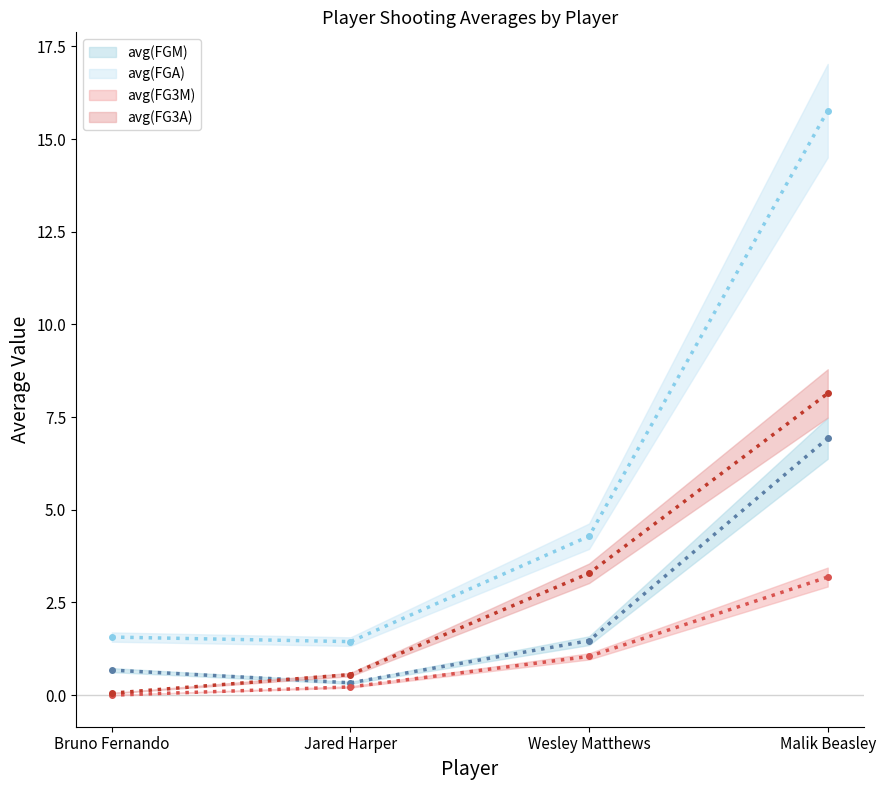

True or false: avg(FG3M) (line) has more than 0 interior local peaks.

False